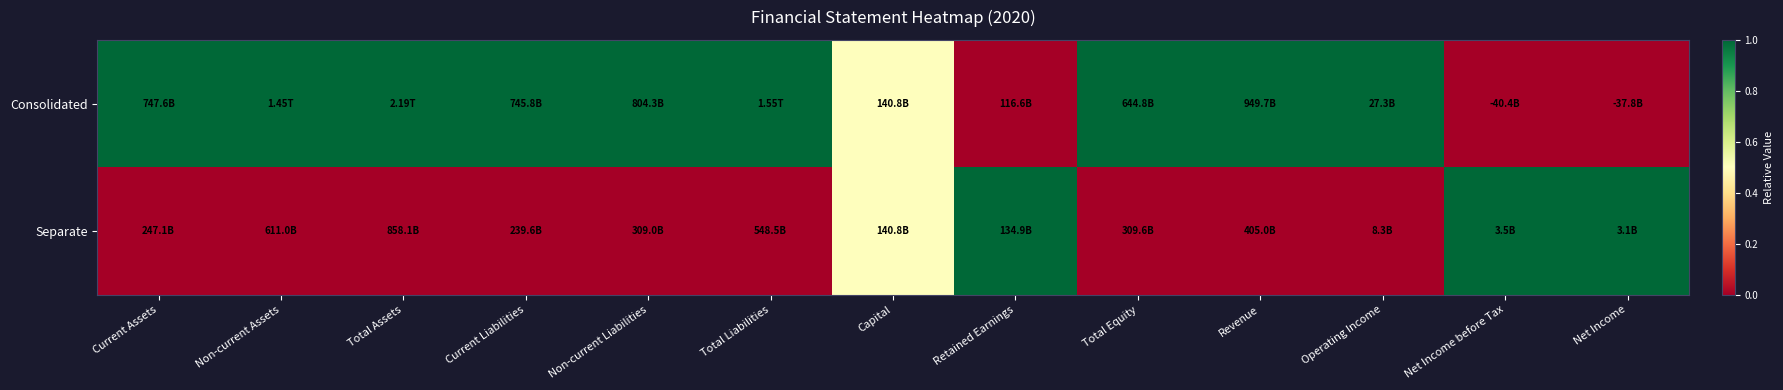

List the series in order of their overall mean, lowest first.

Separate, Consolidated